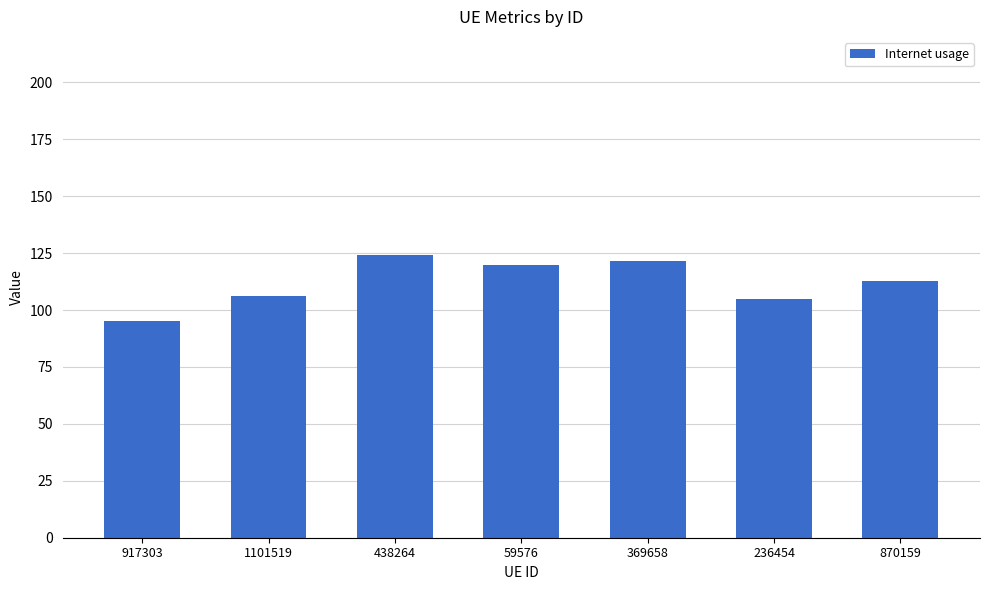

Where is the data nearest to the value 109?

1101519